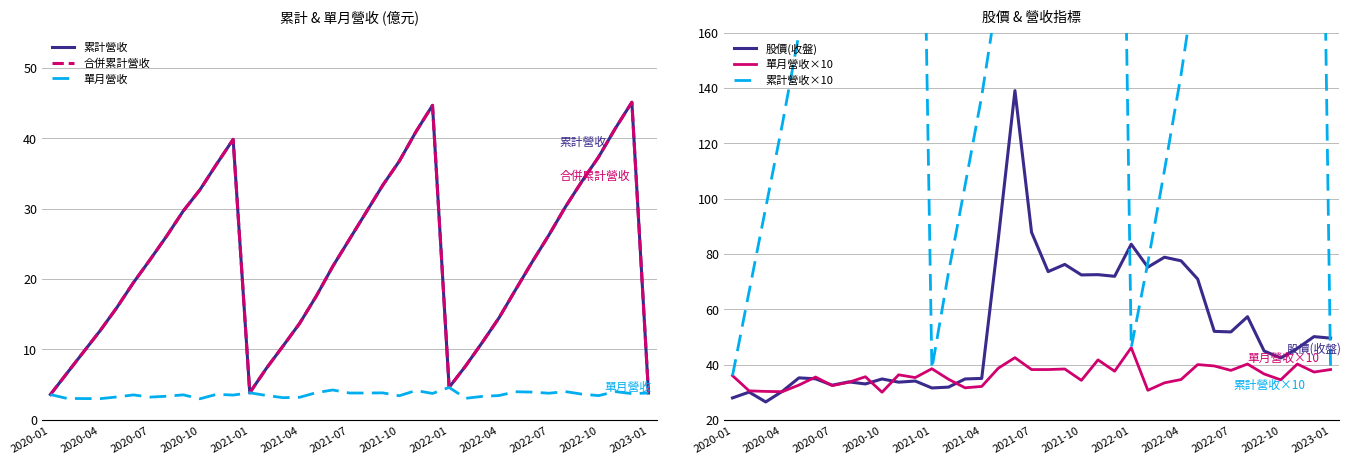

At which label does 單月營收×10 reach its peak?

2022-01